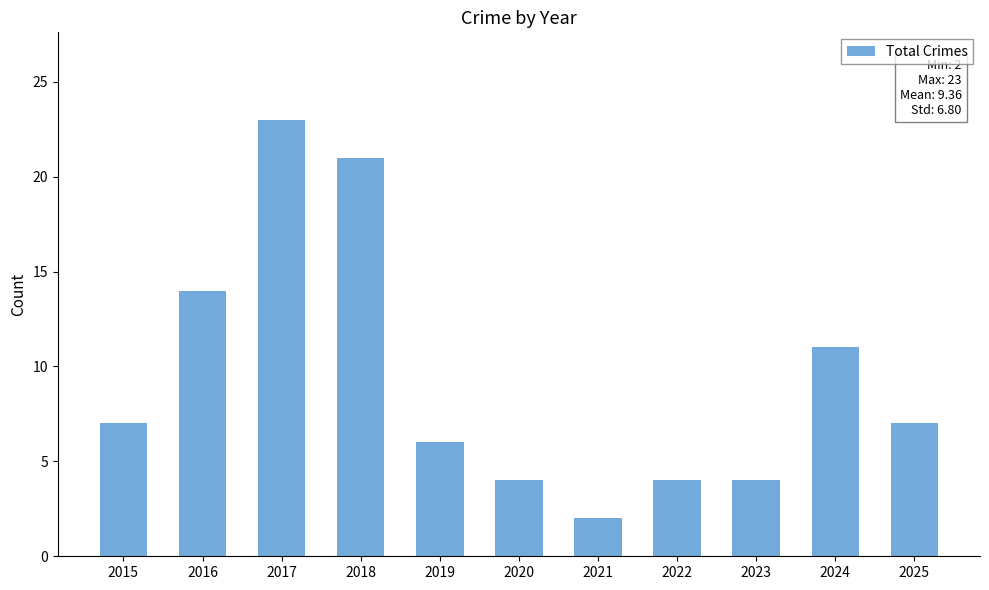

At which category does the chart reach its peak across all series?

2017